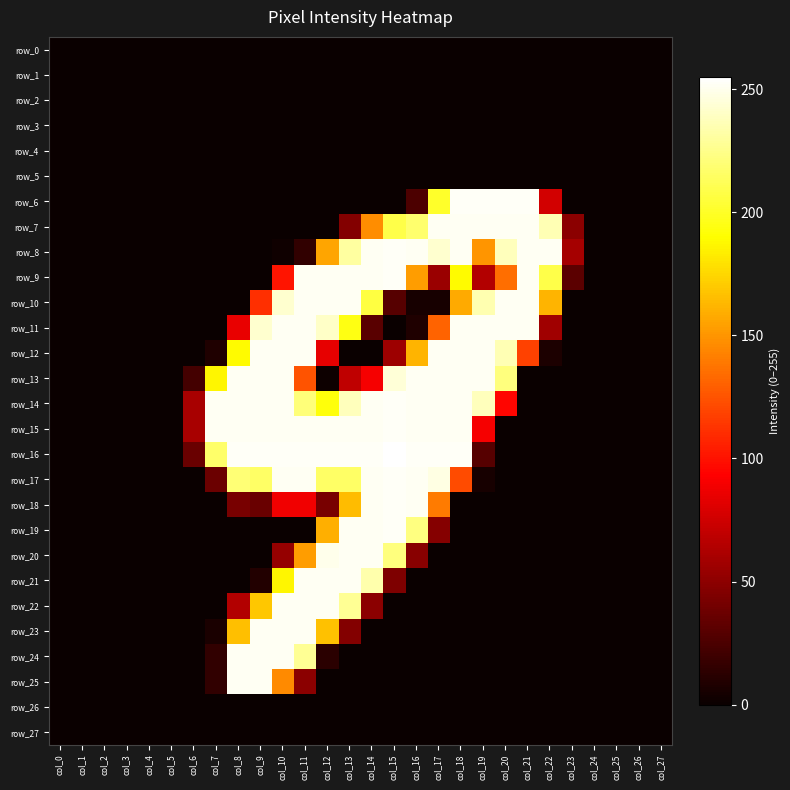

Which series has the largest total across all categories?

row_14